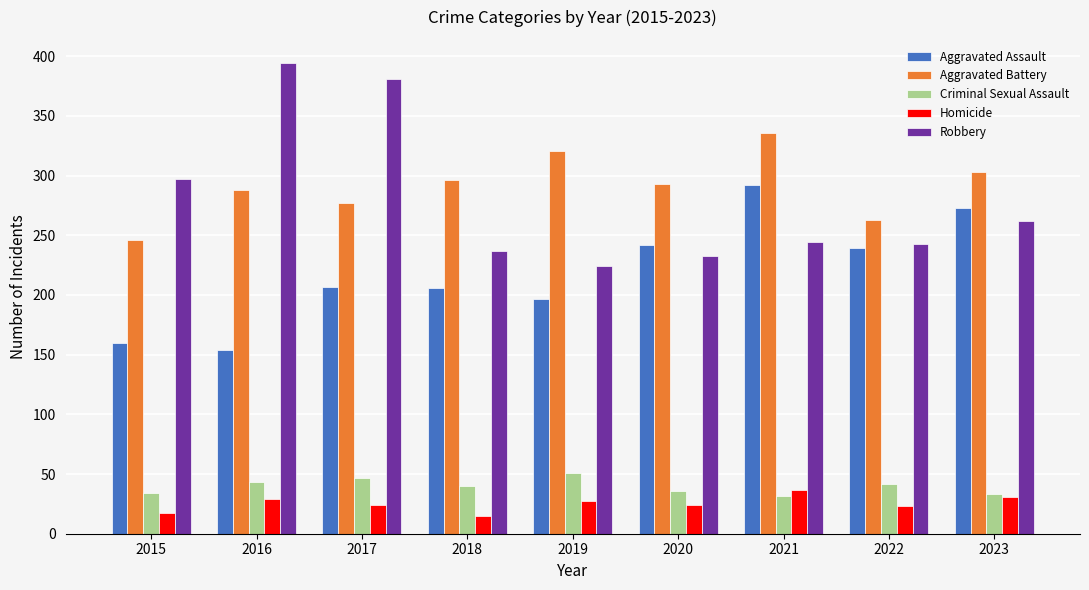

How many bars are there in total?

45